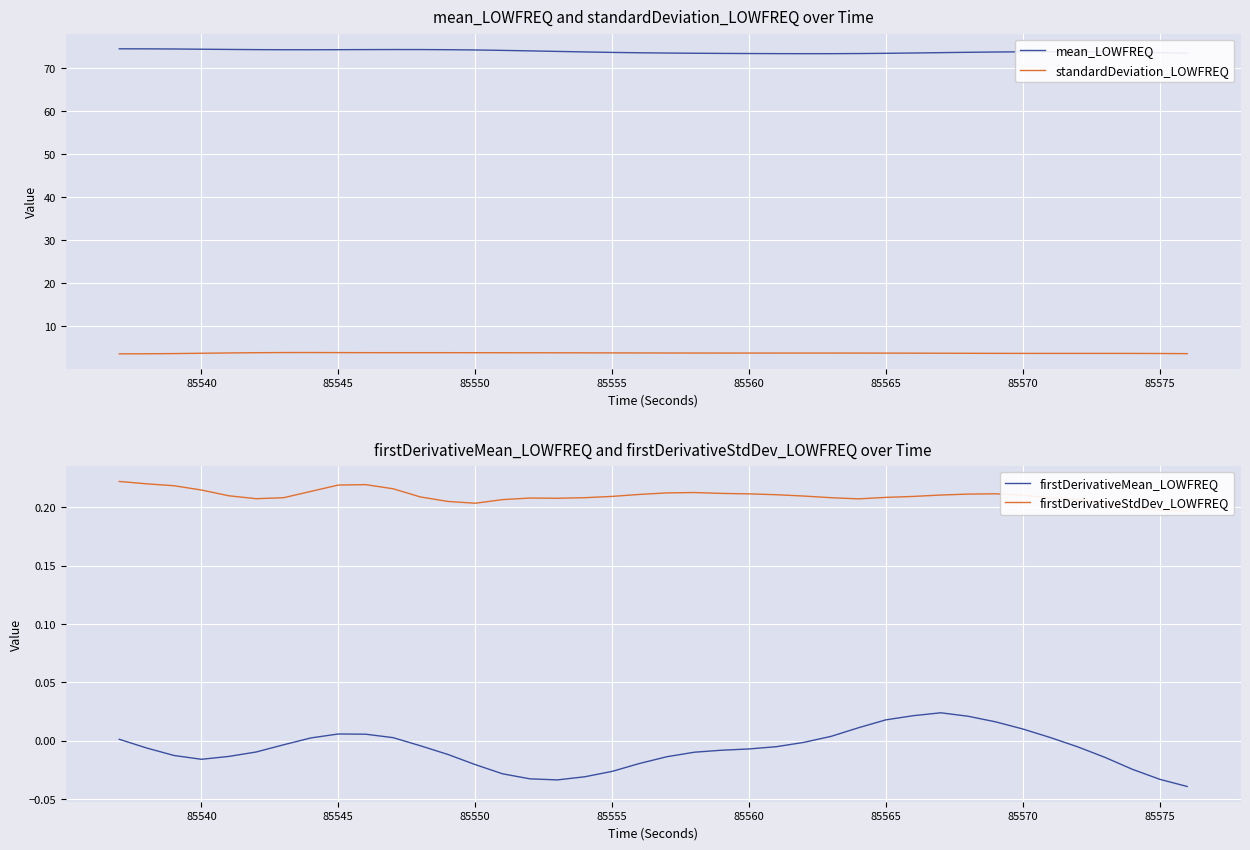

True or false: mean_LOWFREQ and standardDeviation_LOWFREQ cross at least once.

False